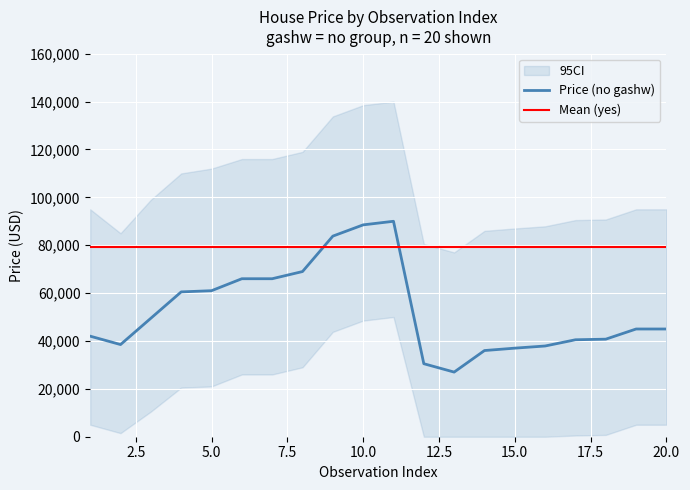

Where is the first local minimum?

2